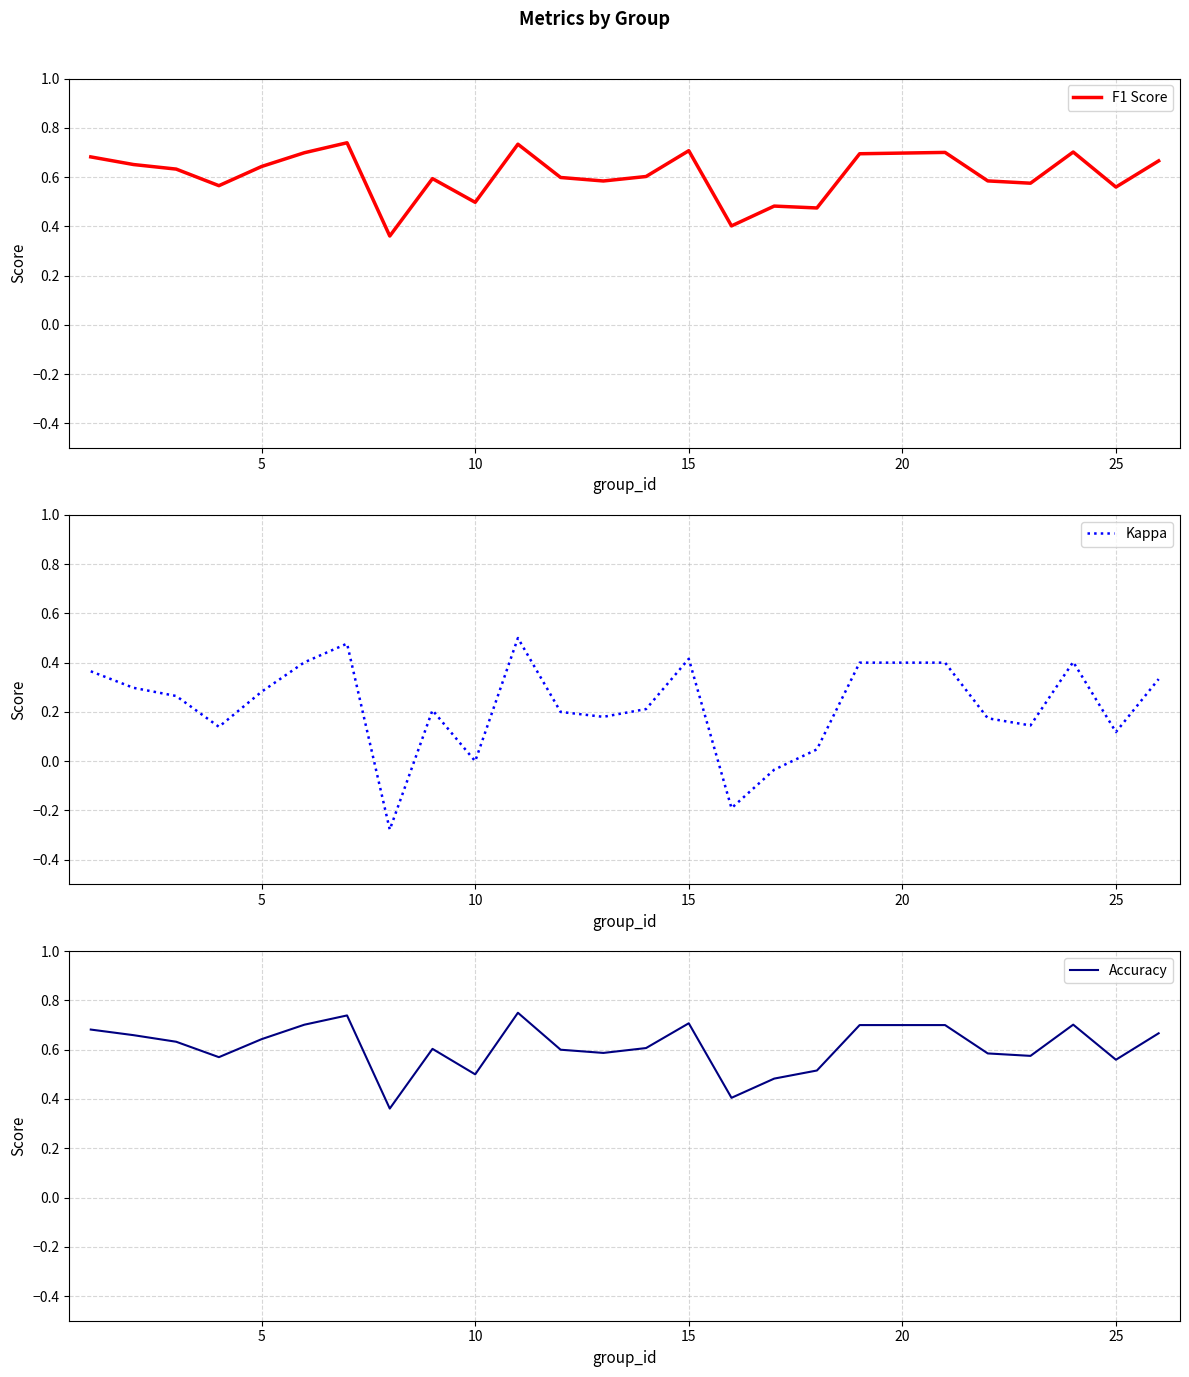

The value of Kappa at 25 is 0.2. True or false?

False